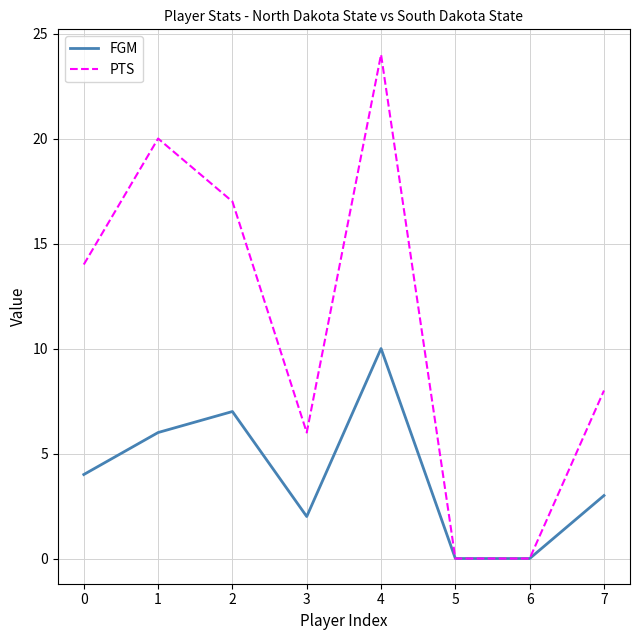

Which series has the largest range (max minus min)?

PTS